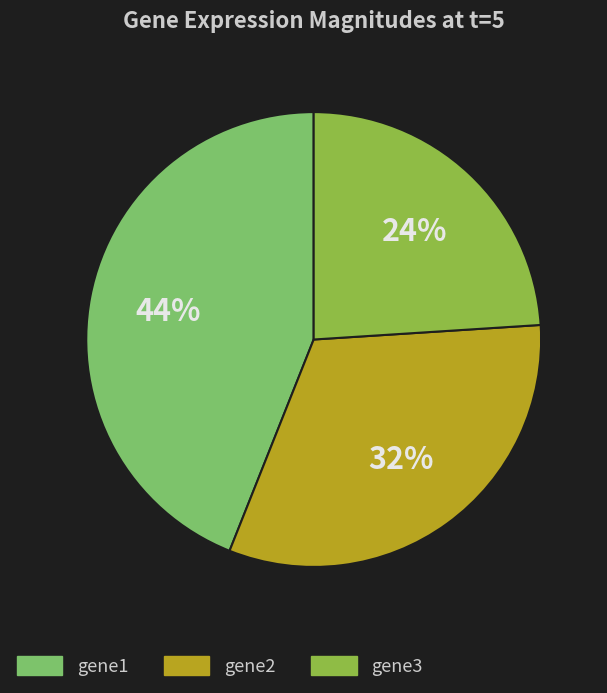

What is the largest slice in the pie chart?

gene1